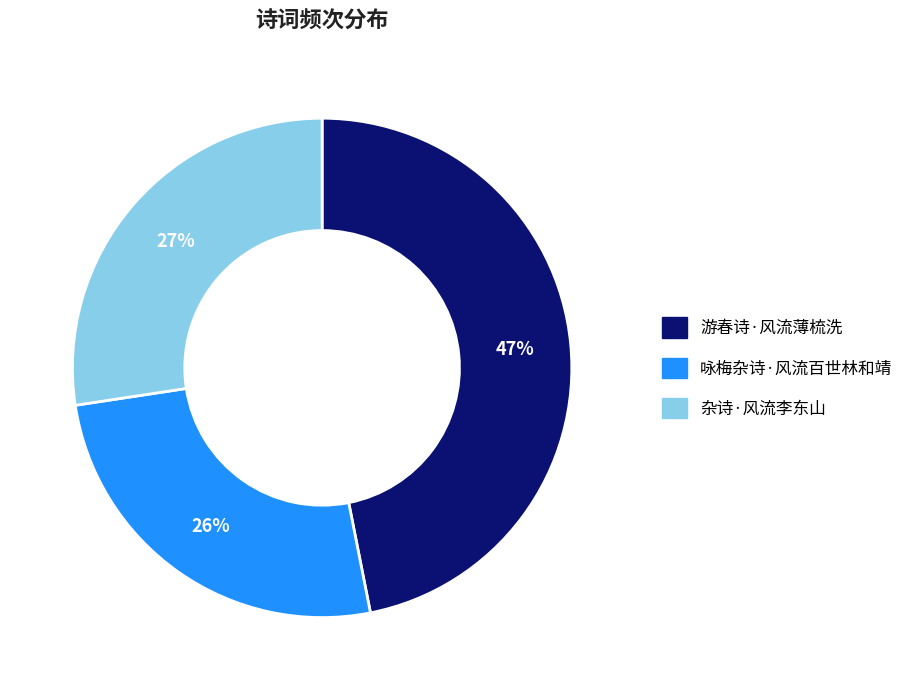

Combined, do 游春诗·风流薄梳洗 and 杂诗·风流李东山 account for over 50%?

Yes